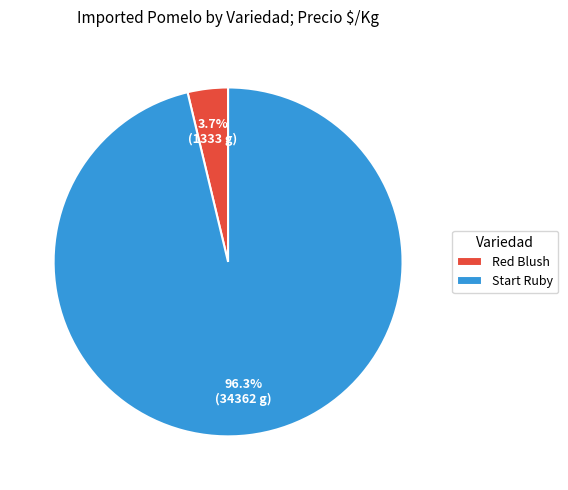

Which has a higher value, Start Ruby or Red Blush?

Start Ruby